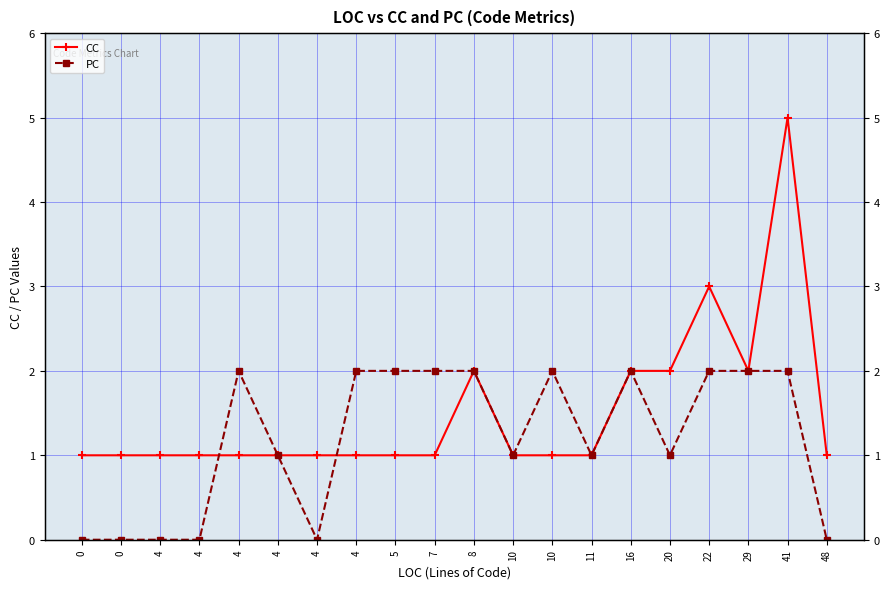

Reading left to right, what are all the values shown in this chart?

CC: 0=1	0=1	4=1	4=1	4=1	4=1	4=1	4=1	5=1	7=1	8=2	10=1	10=1	11=1	16=2	20=2	22=3	29=2	41=5	48=1
PC: 0=0	0=0	4=0	4=0	4=2	4=1	4=0	4=2	5=2	7=2	8=2	10=1	10=2	11=1	16=2	20=1	22=2	29=2	41=2	48=0